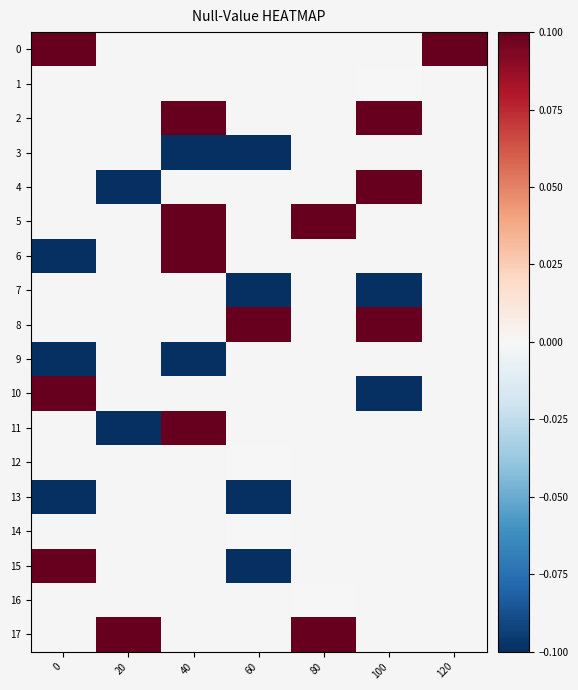

How many series are shown in this chart?

18